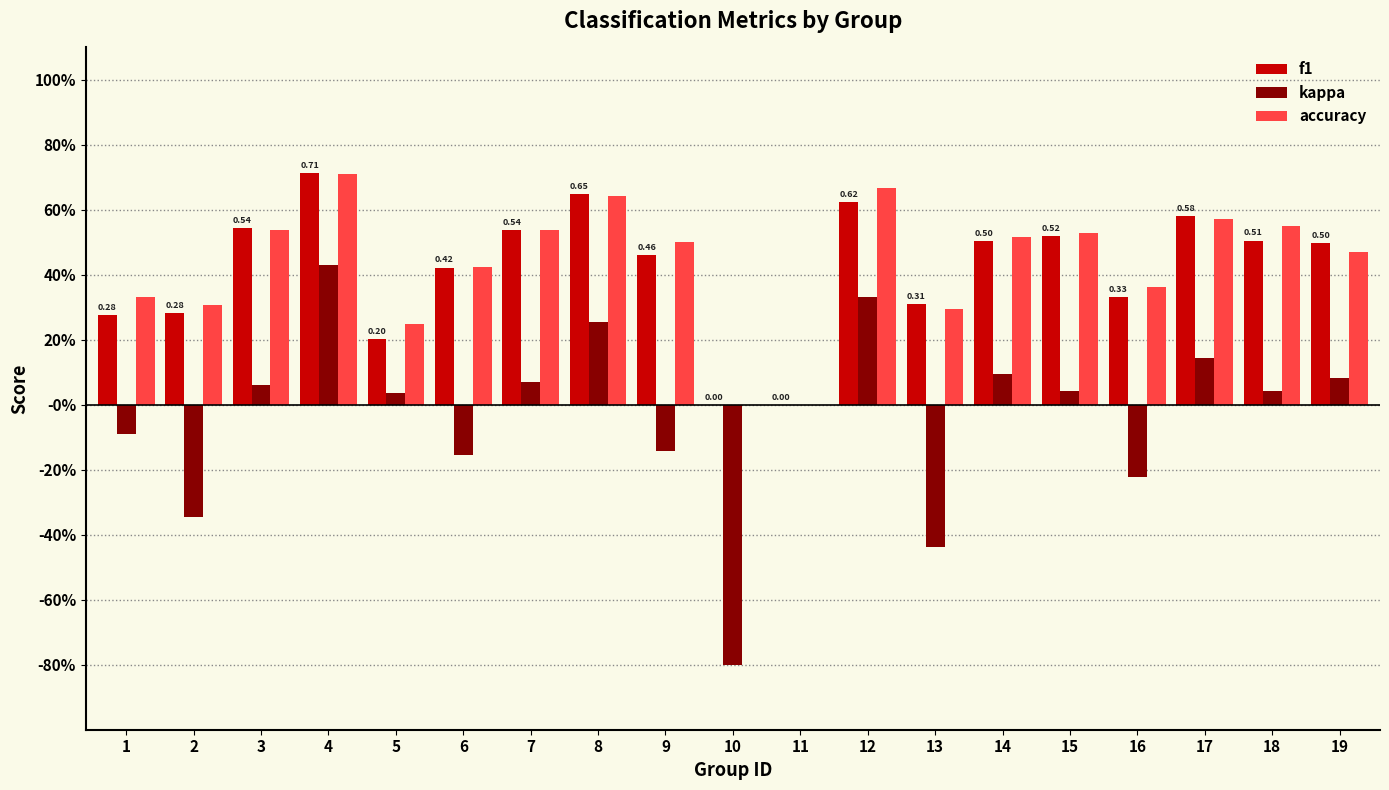

What are all the series names shown in the legend?

f1, kappa, accuracy